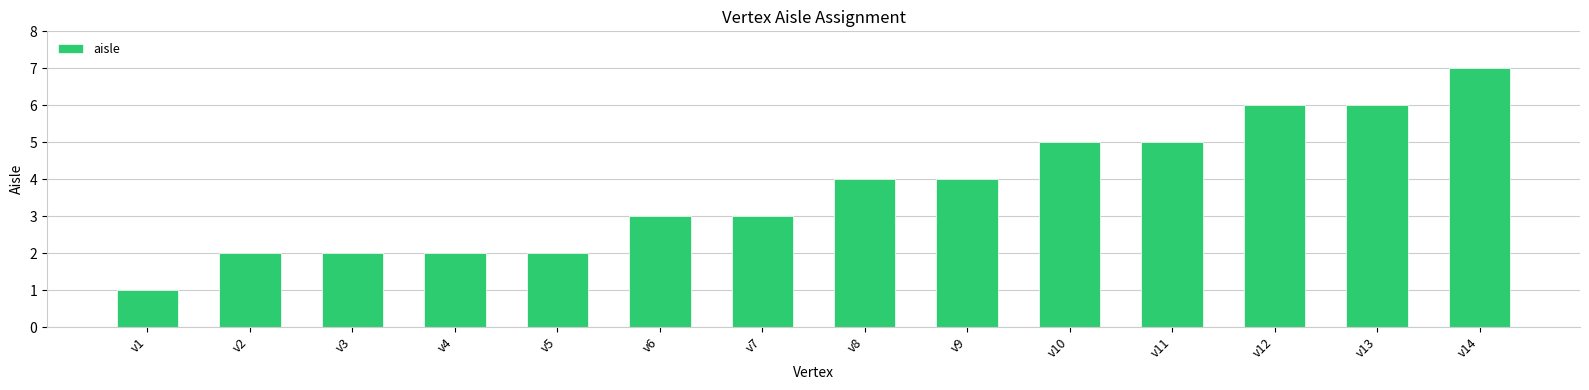

Which category has the lowest value across all series?

v1